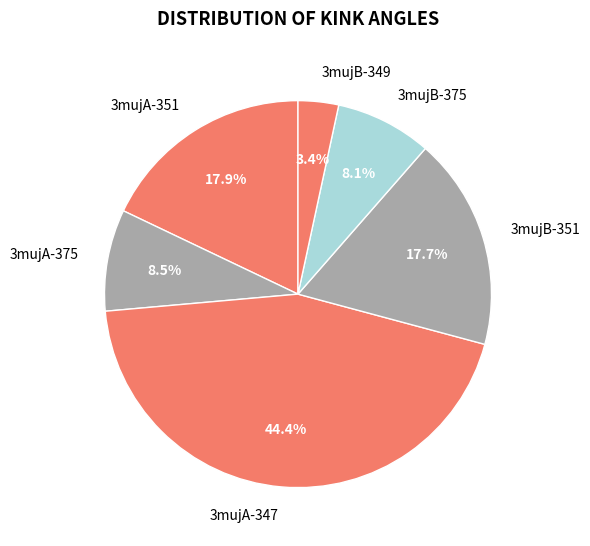

Approximately how many times larger is the value at 3mujB-351 compared to 3mujA-375?

2.1